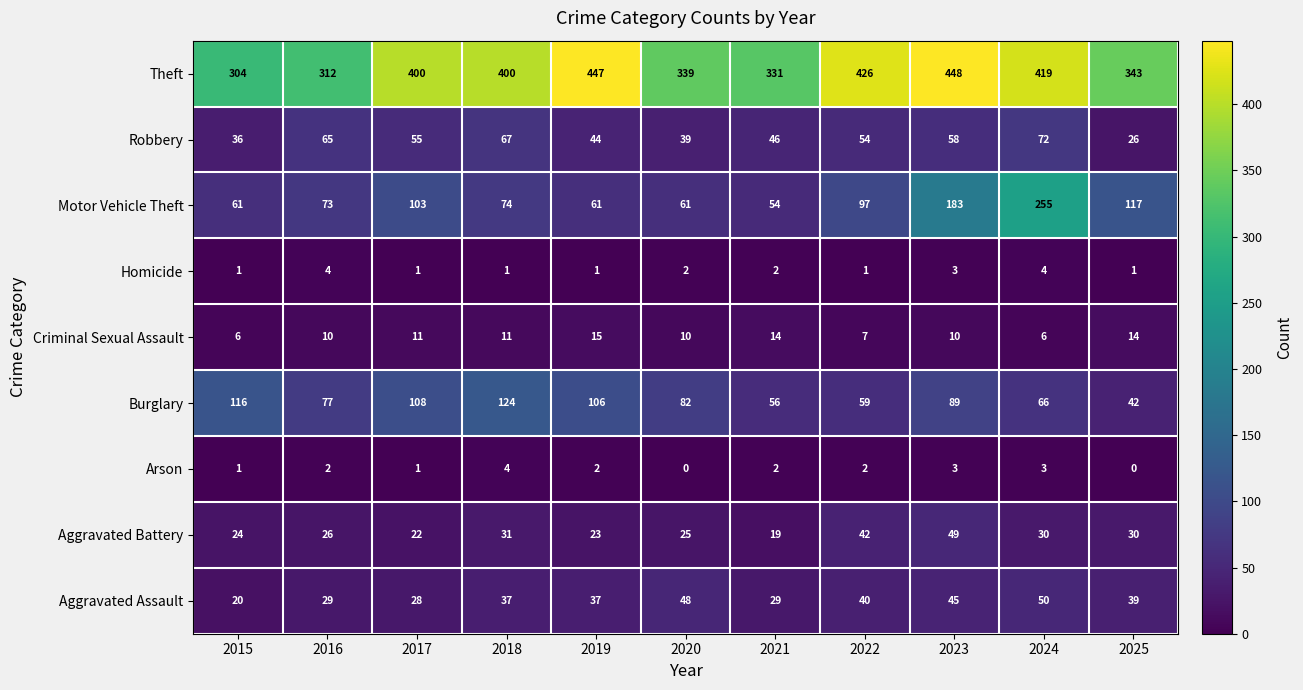

The value of Aggravated Battery at 2015 is 24. True or false?

True